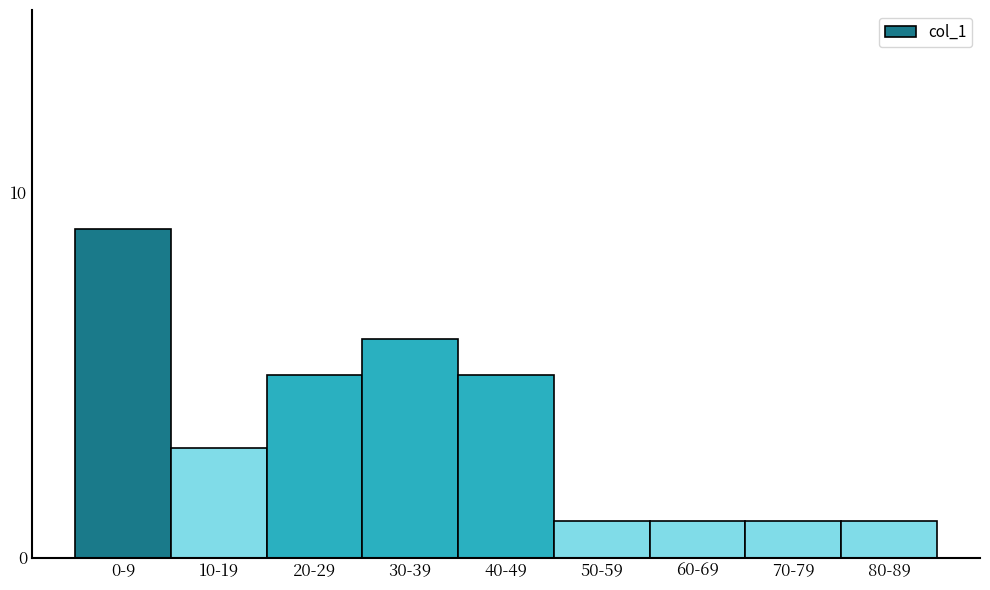

Reading left to right, extract all data points from this chart.

0-9=9	10-19=3	20-29=5	30-39=6	40-49=5	50-59=1	60-69=1	70-79=1	80-89=1